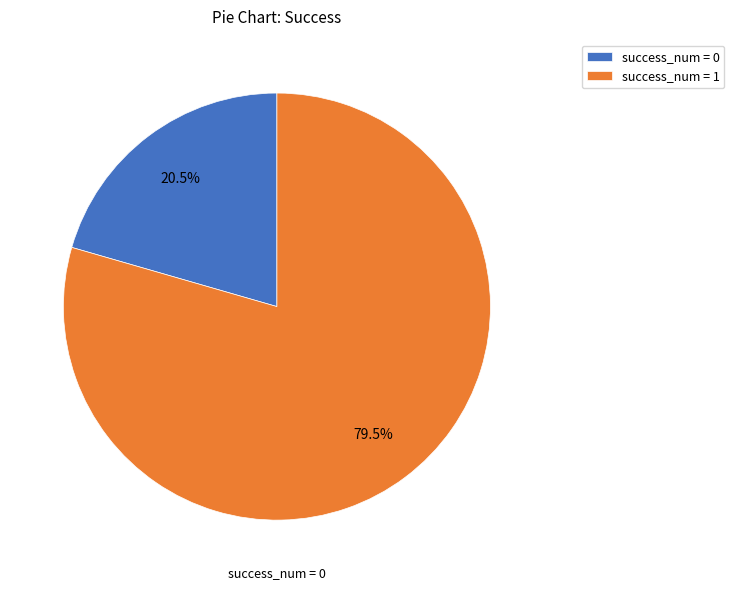

Is there a majority slice in this chart?

Yes